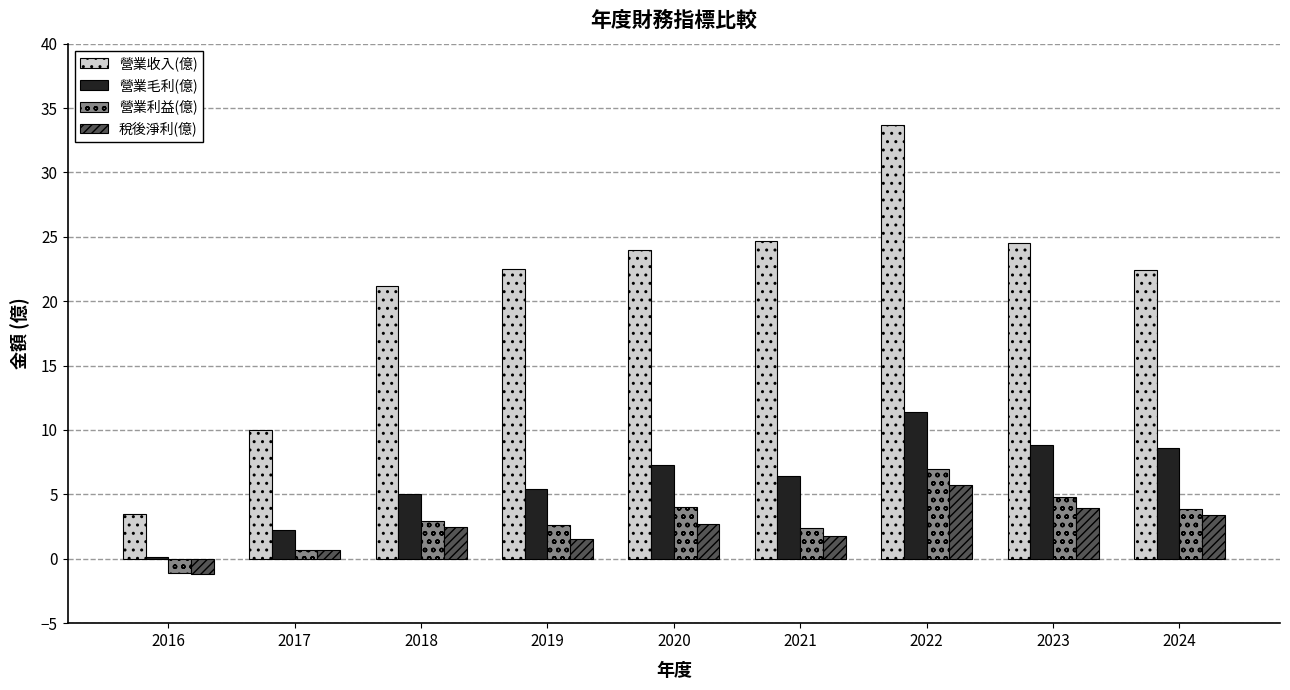

The value of 營業收入(億) at 2018 is 21.2. True or false?

True